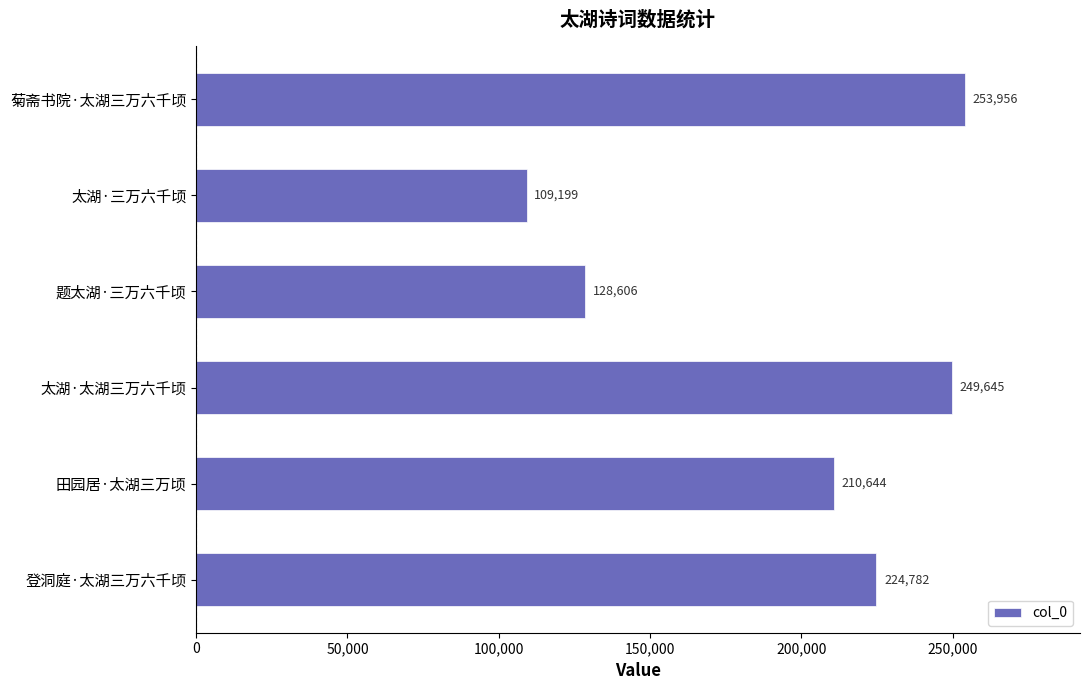

True or false: the data shows 224782 at 登洞庭·太湖三万六千顷.

True